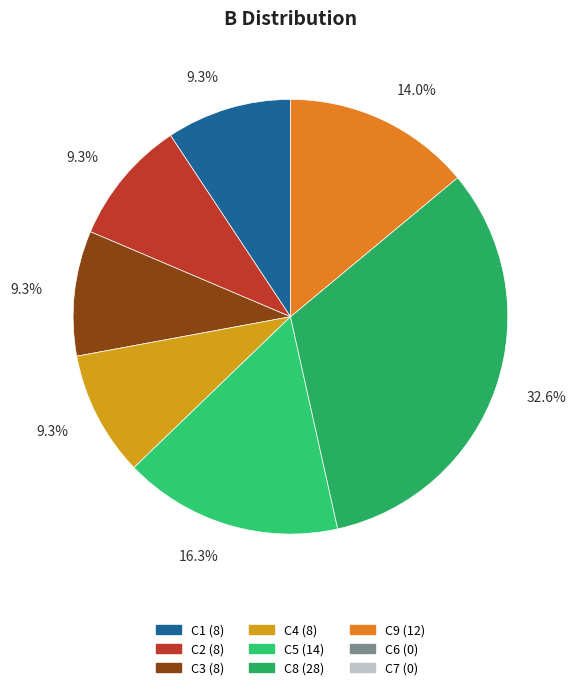

Does any single category account for the majority?

No